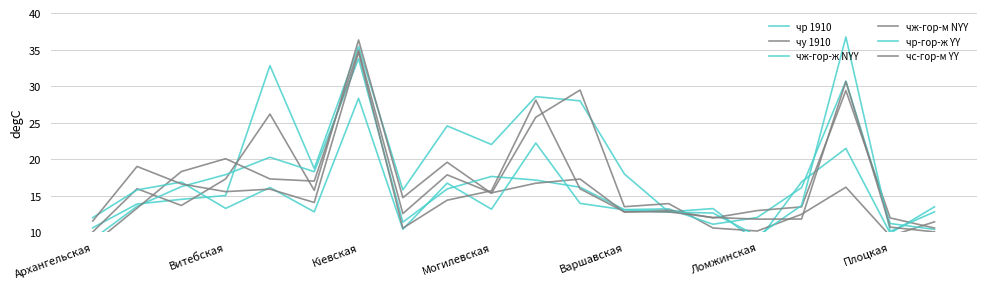

What is the minimum value for чр-гор-ж YY?

9.5